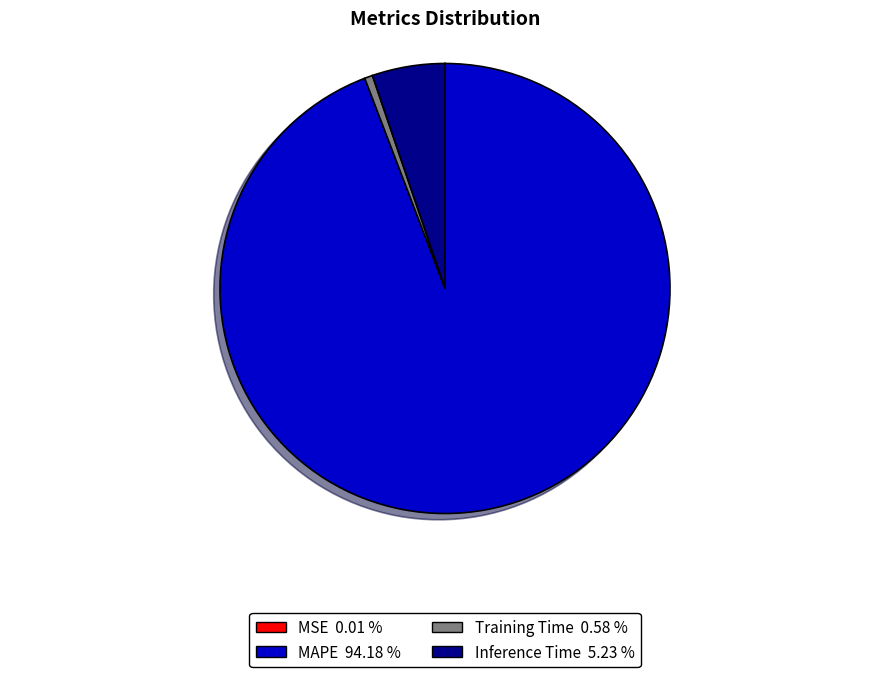

Is it true that MAPE is 94% of the pie?

True